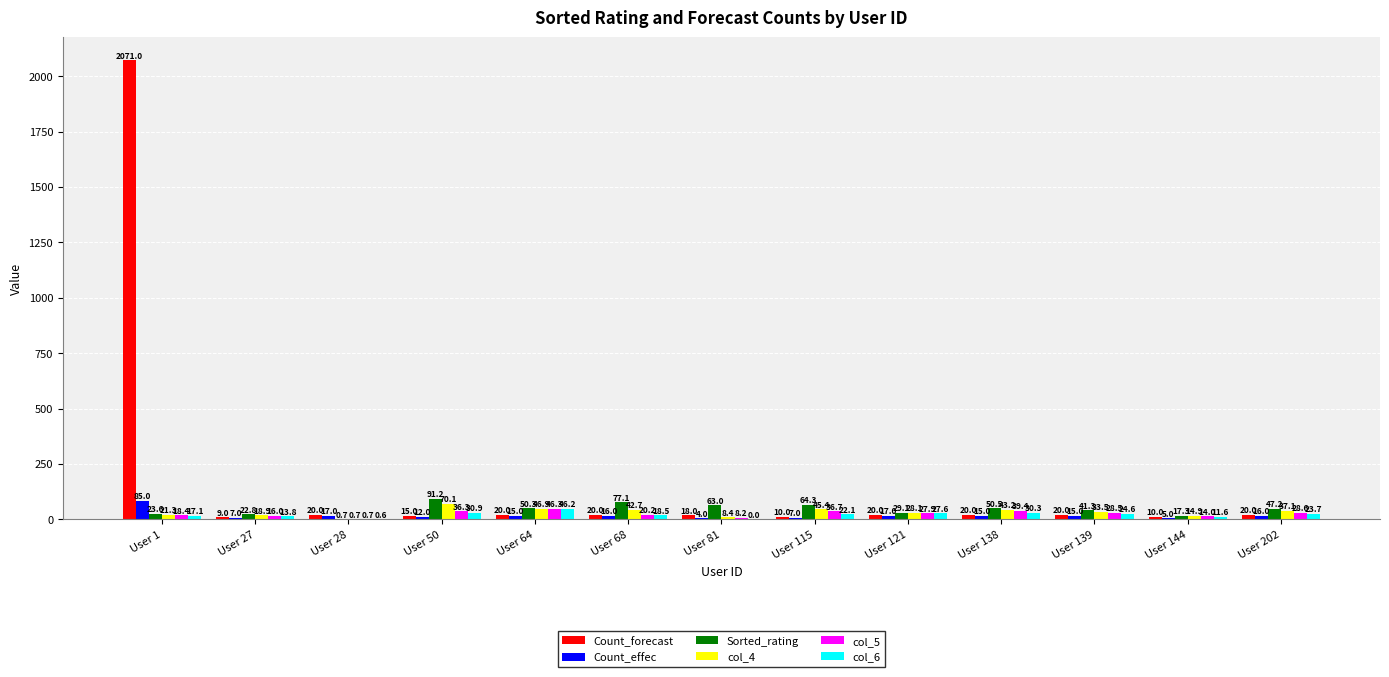

At which category is the sum across all series the highest?

User 1